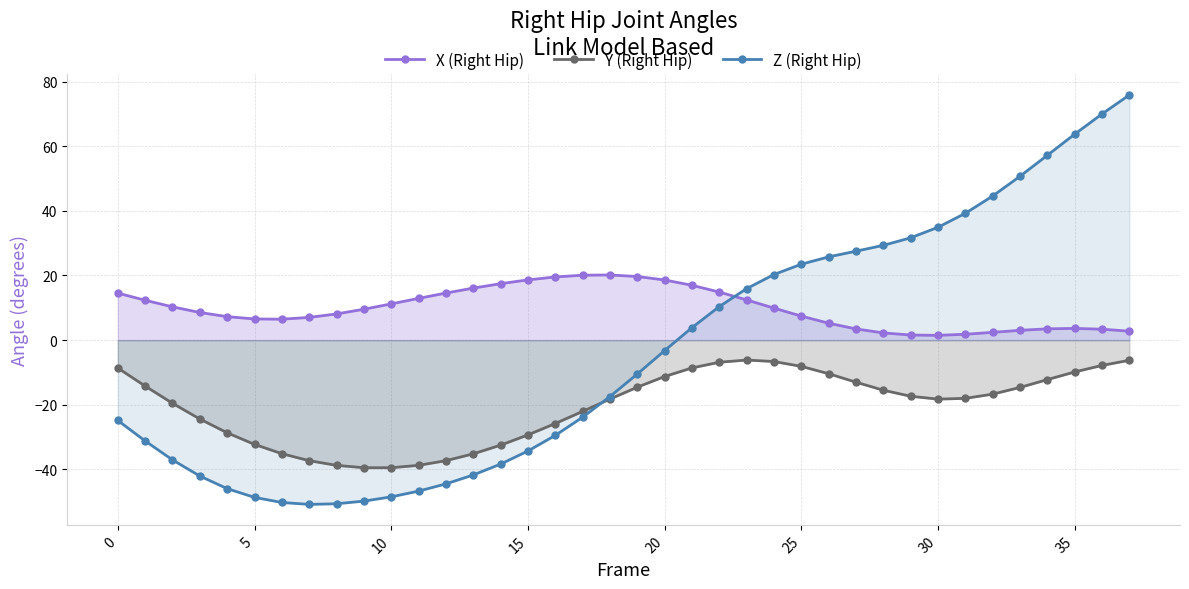

Rank the series by their average value, from lowest to highest.

Y (Right Hip), Z (Right Hip), X (Right Hip)